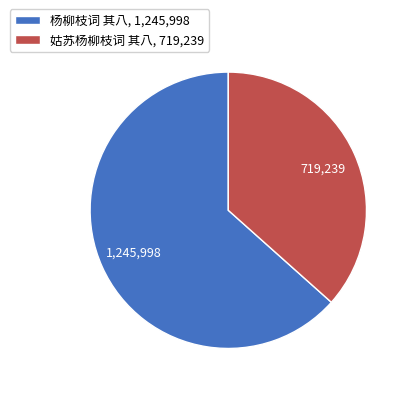

Count the number of slices in the pie.

2